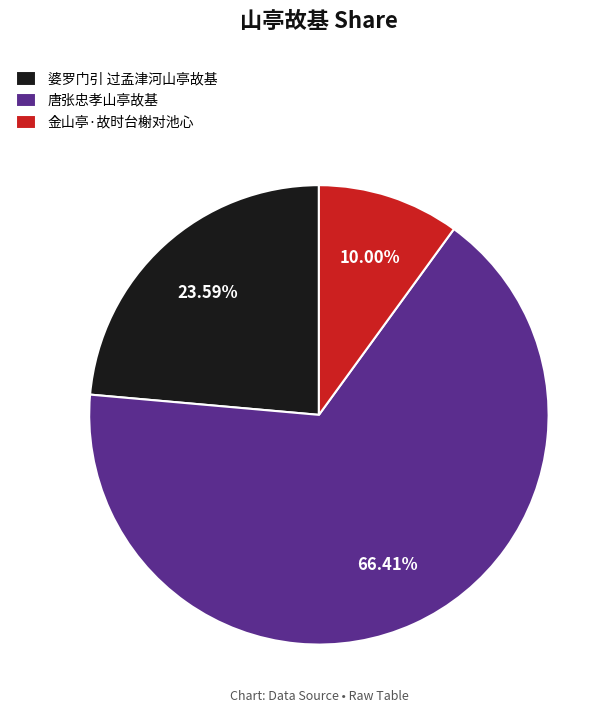

Which slice is the smallest?

金山亭·故时台榭对池心